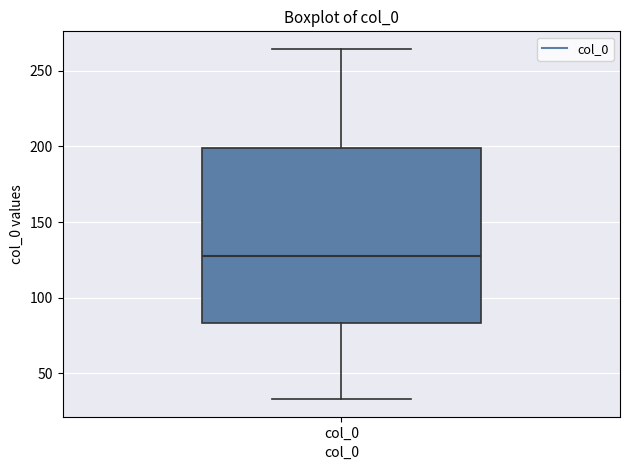

Read this box plot against the y-axis: the position of the median line, the range covered by the box, and the ends of both whiskers. The values are not printed on the chart, so give them approximately, as read against the axis.

median 130, box 85 to 200, whiskers 35 to 265